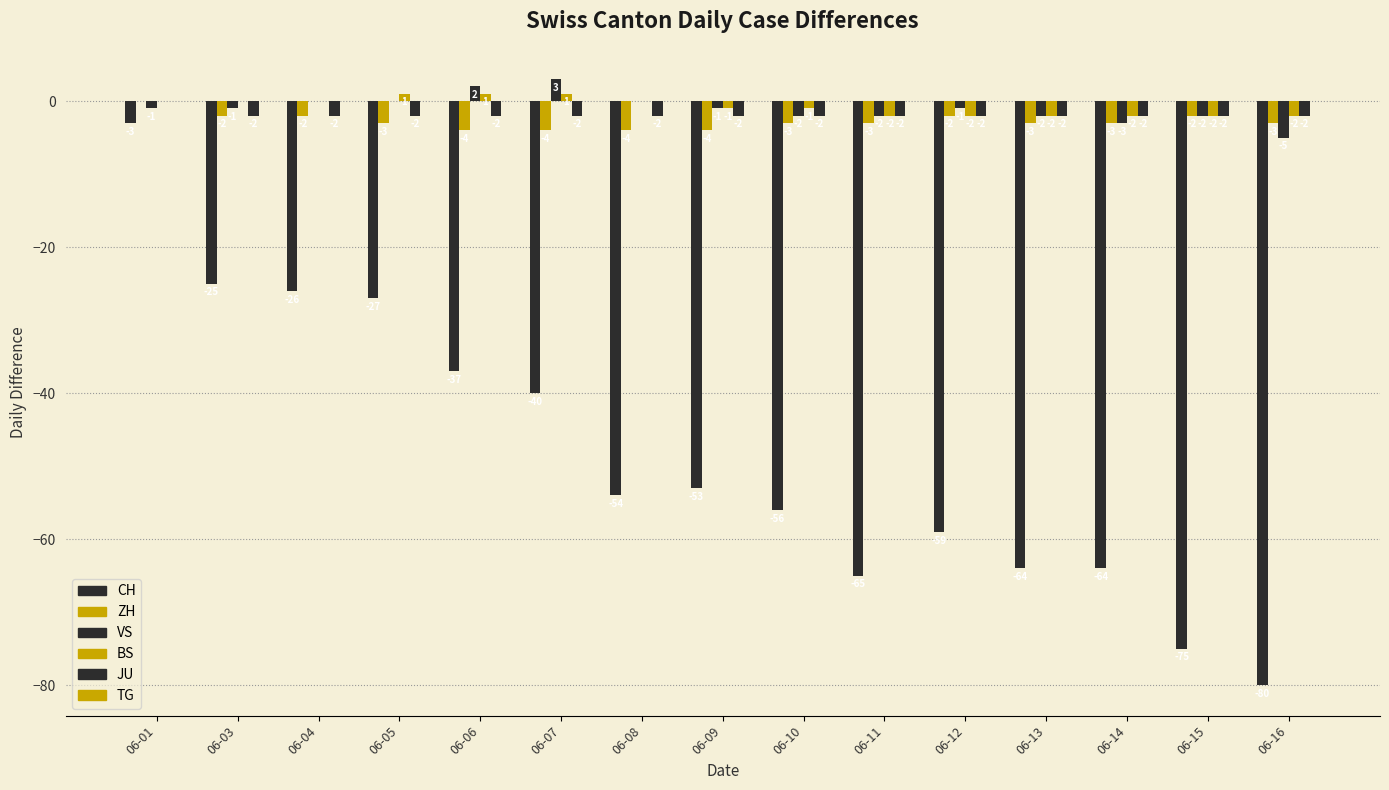

What is the total value across all series at 06-11?

-74